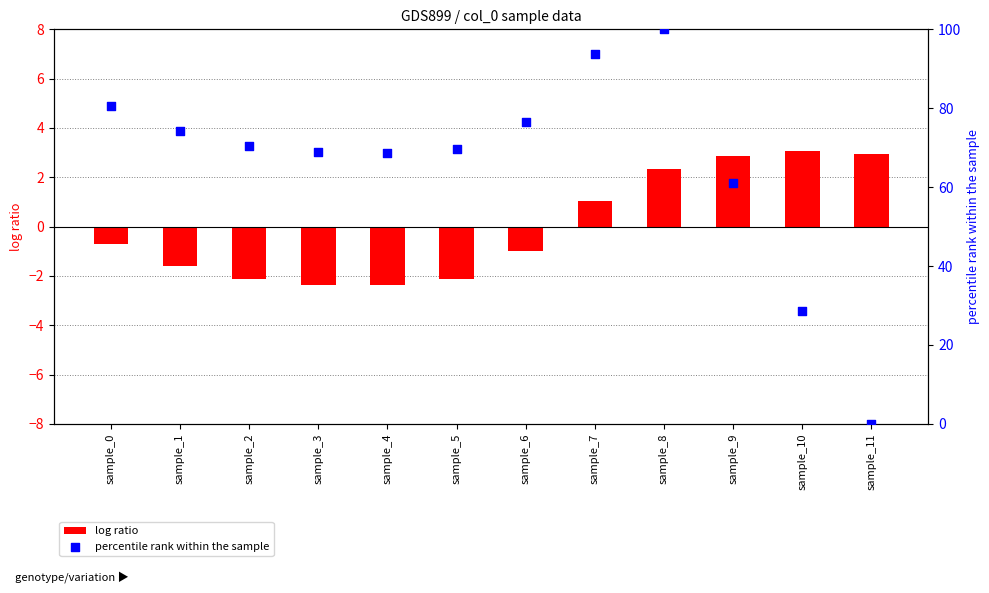

Which series has the largest Y range (max minus min)?

percentile rank within the sample